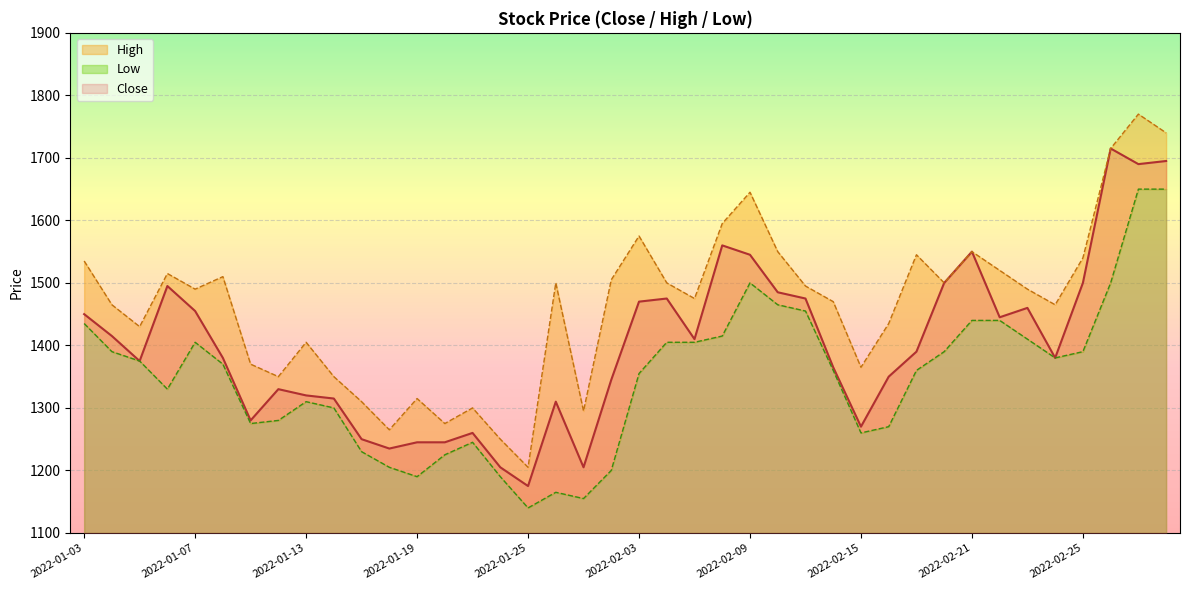

In Low, how many points are higher than both neighbors (excluding endpoints)?

5